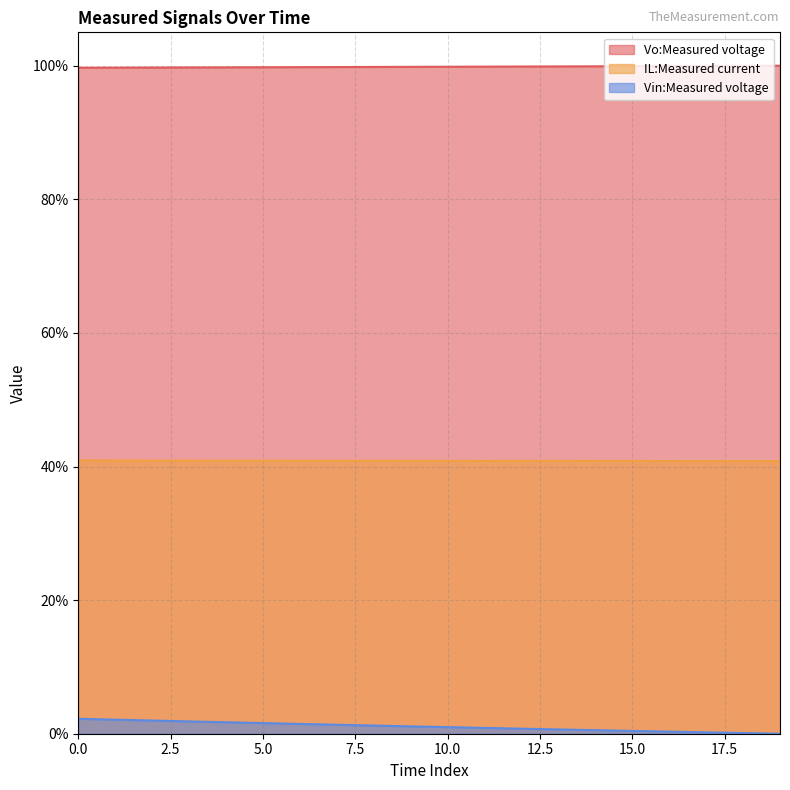

Reading right to left, list all the values displayed in this chart.

Vo:Measured voltage: 19=100.0	18=100.0	17=100.0	16=99.9	15=99.9	14=99.9	13=99.9	12=99.9	11=99.9	10=99.8	9=99.8	8=99.8	7=99.8	6=99.8	5=99.8	4=99.8	3=99.7	2=99.7	1=99.7	0=99.7
IL:Measured current: 19=40.8	18=40.8	17=40.8	16=40.8	15=40.8	14=40.8	13=40.8	12=40.8	11=40.8	10=40.8	9=40.8	8=40.9	7=40.9	6=40.9	5=40.9	4=40.9	3=40.9	2=40.9	1=40.9	0=40.9
Vin:Measured voltage: 19=0.0	18=0.1	17=0.2	16=0.3	15=0.4	14=0.5	13=0.6	12=0.8	11=0.9	10=1.0	9=1.1	8=1.2	7=1.3	6=1.5	5=1.6	4=1.7	3=1.8	2=2.0	1=2.1	0=2.2